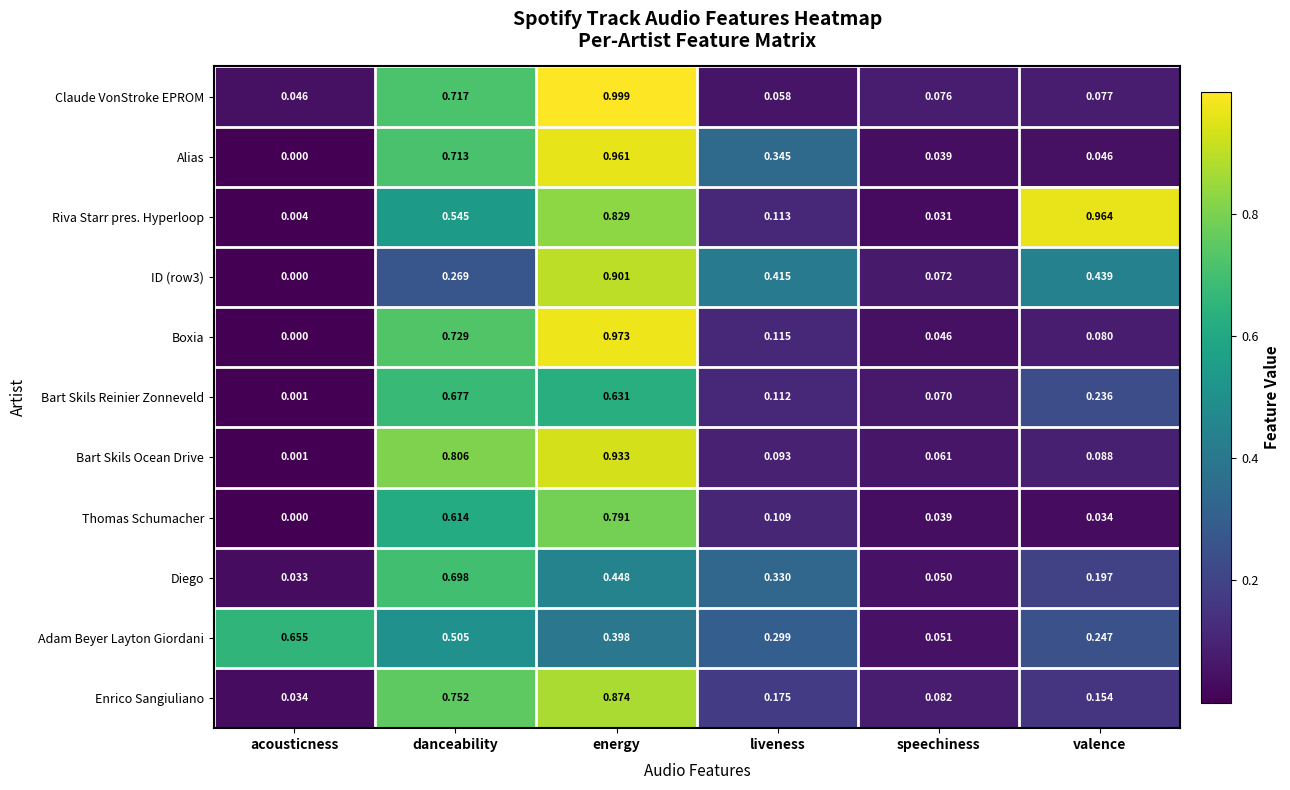

At which label does Alias reach its minimum?

acousticness